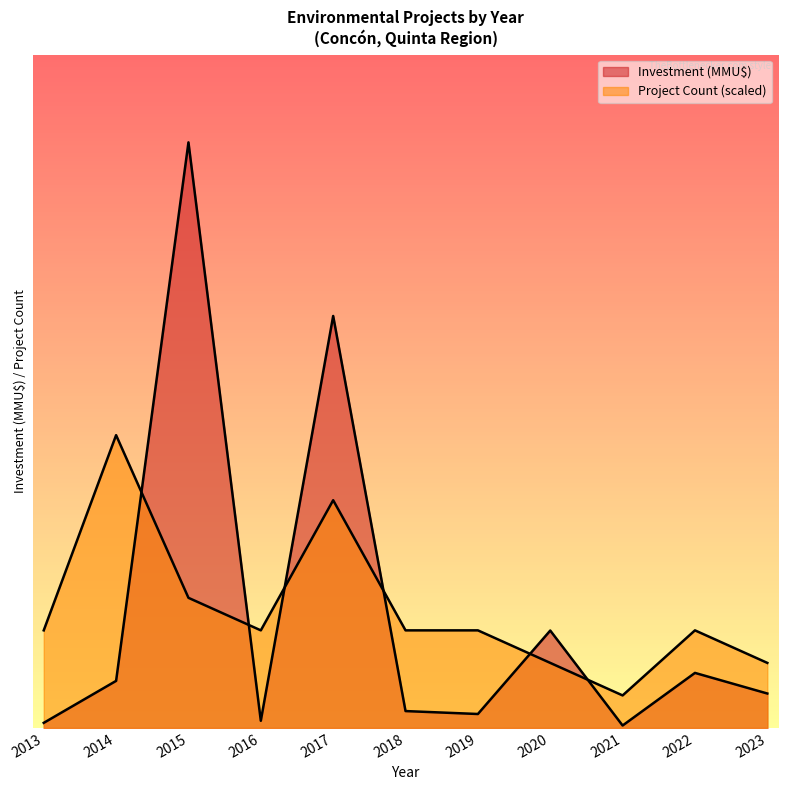

Which category has the lowest value across all series?

2013